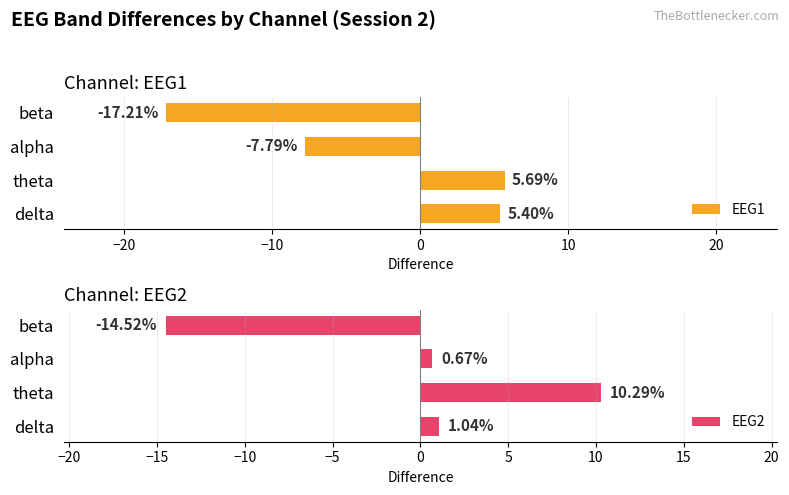

True or false: EEG1 has a value of 5.7 at theta.

True